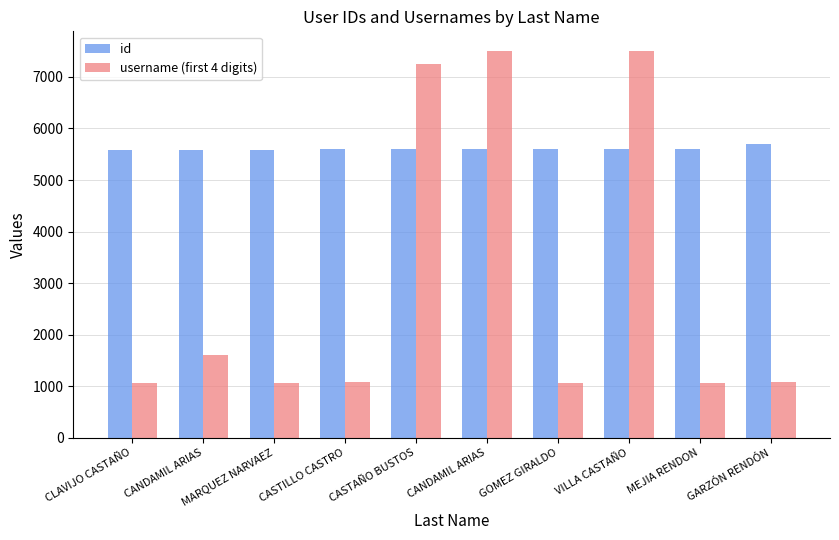

At which label does id first exceed 5596?

GOMEZ GIRALDO